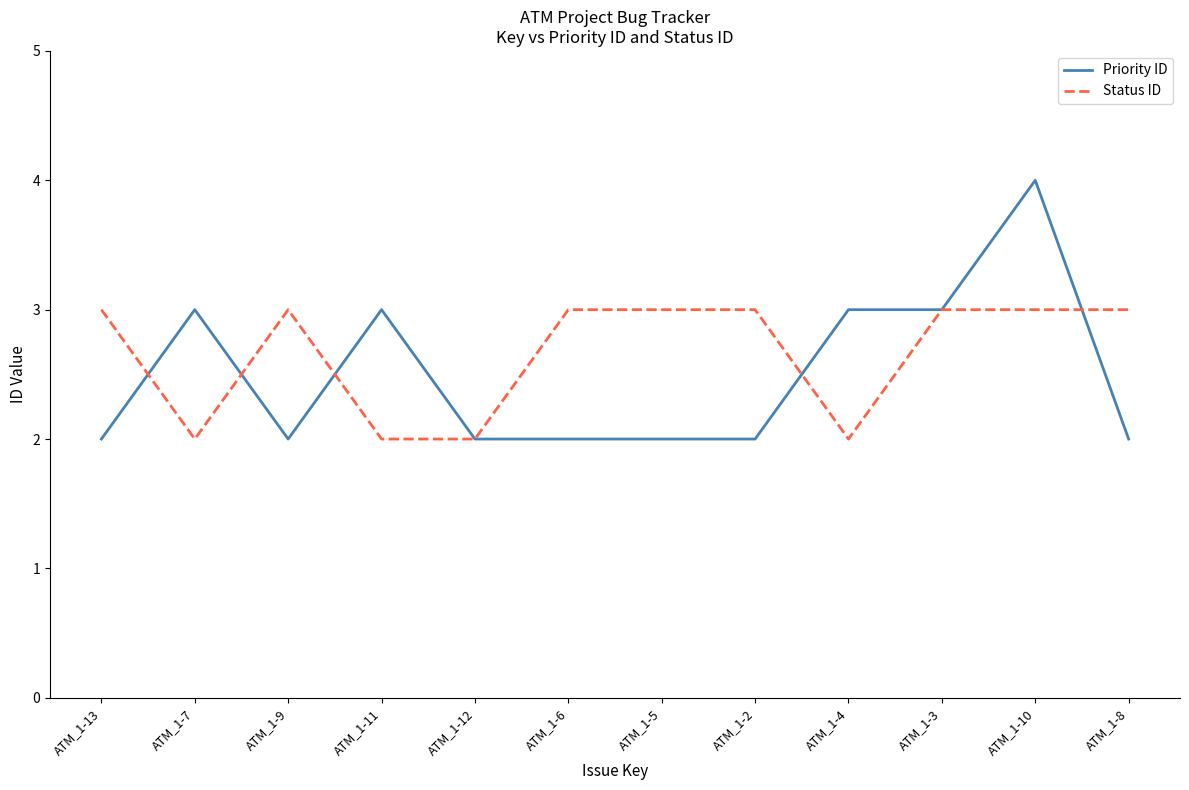

Reading left to right, list all the values displayed in this chart.

Priority ID: 2	3	2	3	2	2	2	2	3	3	4	2
Status ID: 3	2	3	2	2	3	3	3	2	3	3	3